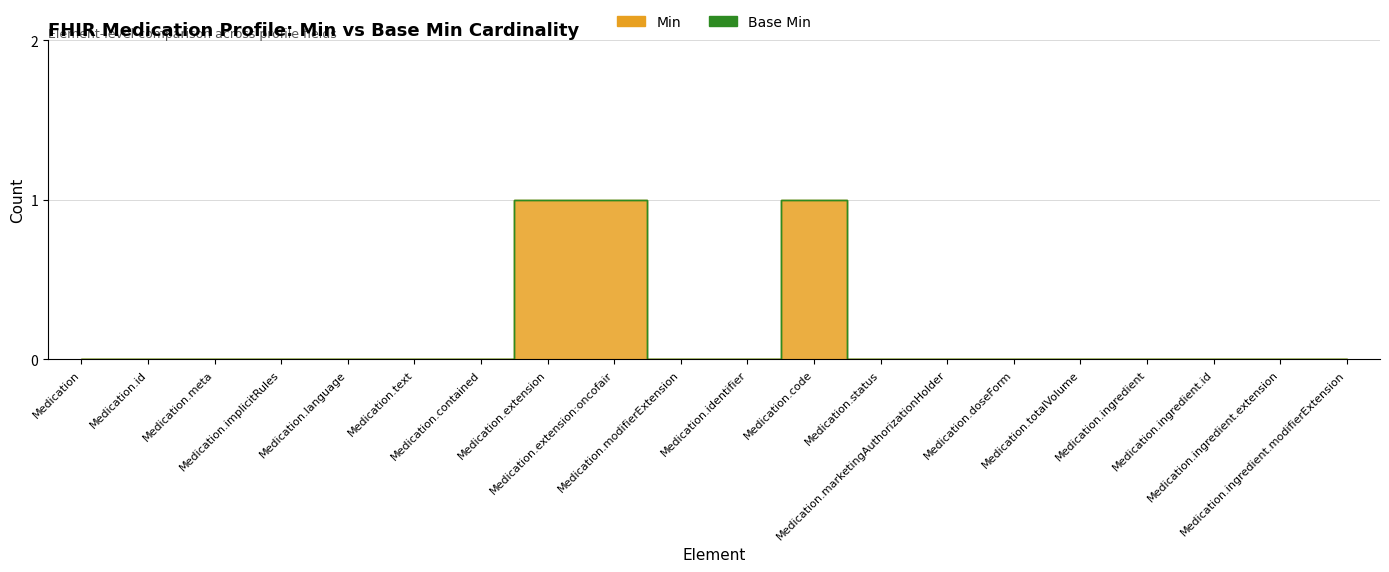

Does the chart display data point markers on the line(s)?

No